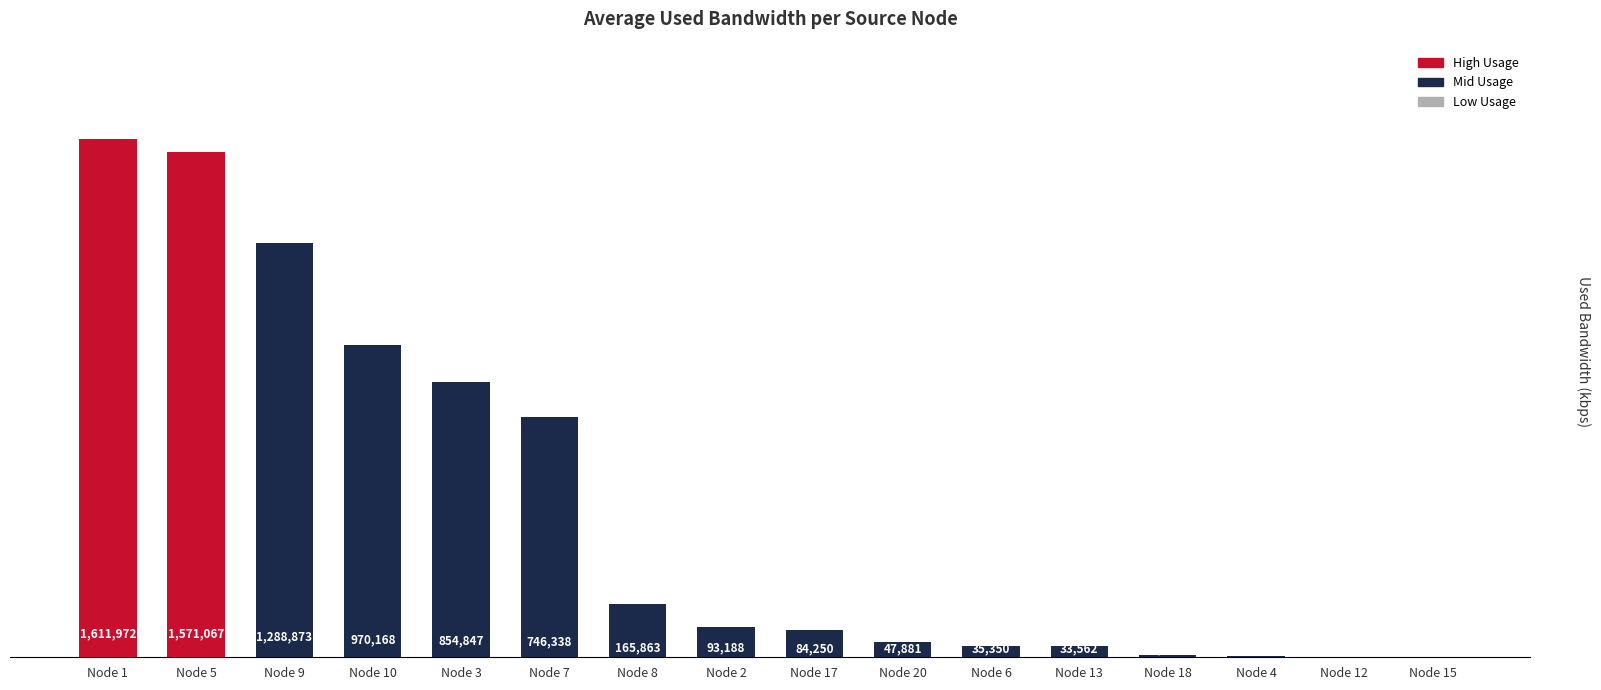

Which has a higher value, Node 7 or Node 10?

Node 10